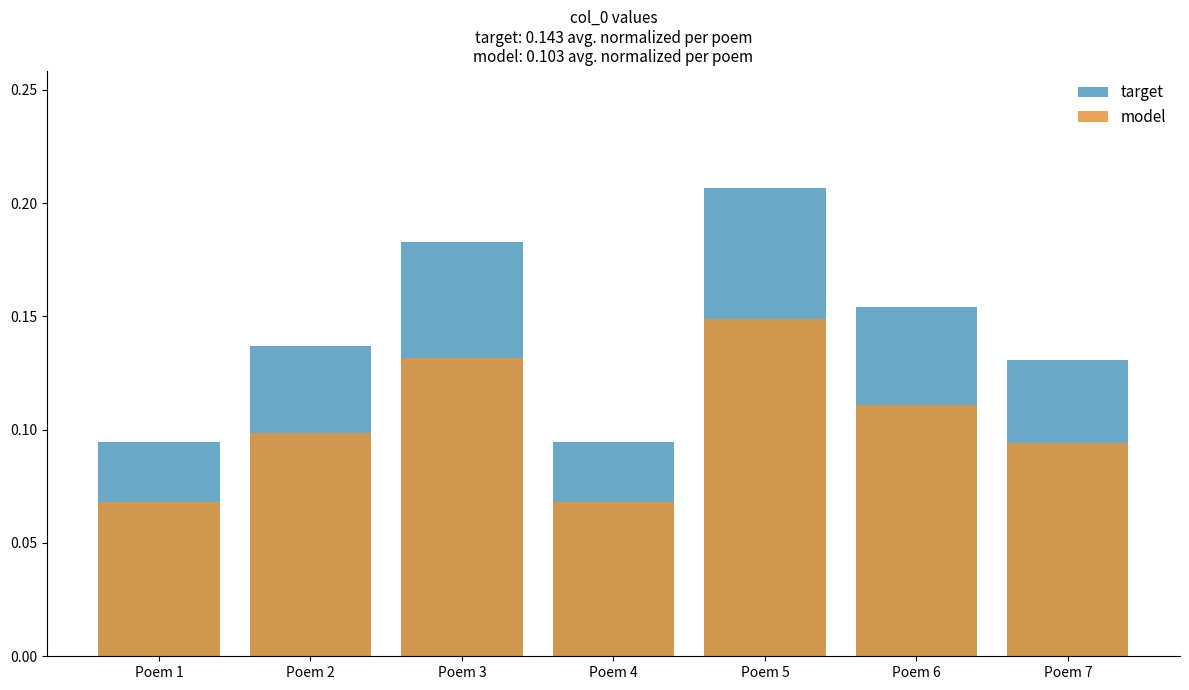

Reading left to right, list all the values displayed in this chart.

target: 0.1	0.1	0.2	0.1	0.2	0.2	0.1
model: 0.1	0.1	0.1	0.1	0.1	0.1	0.1